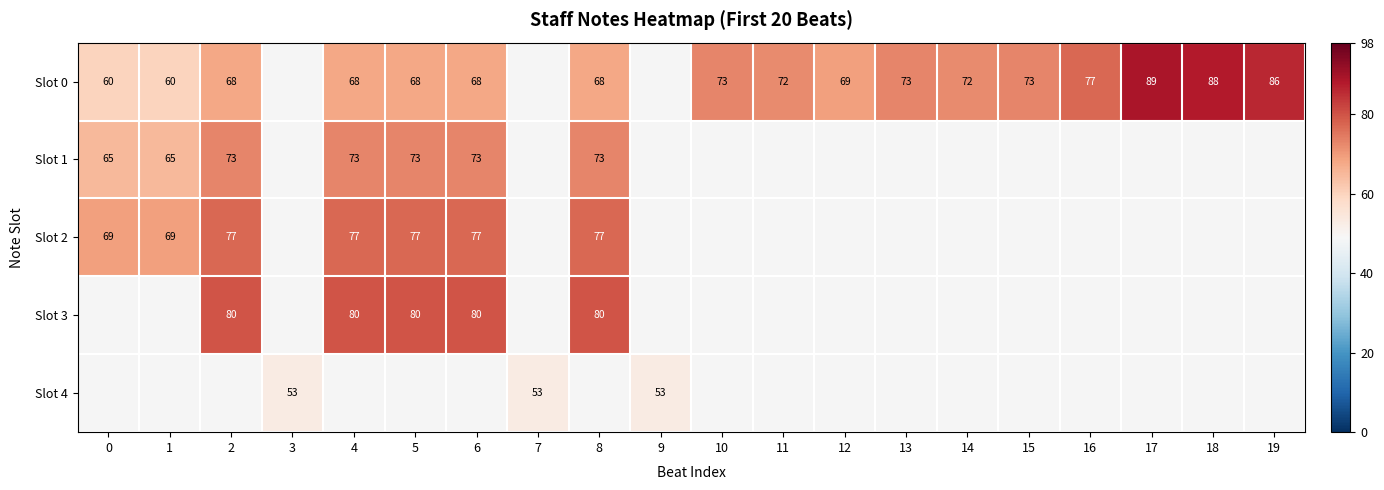

The value of Slot 2 at 2 is 77. True or false?

True